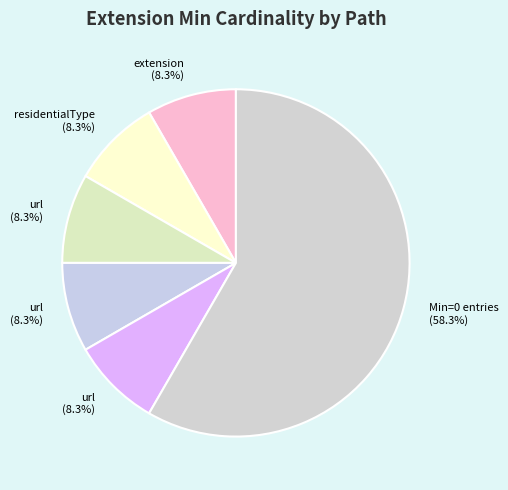

Count the number of slices in the pie.

6